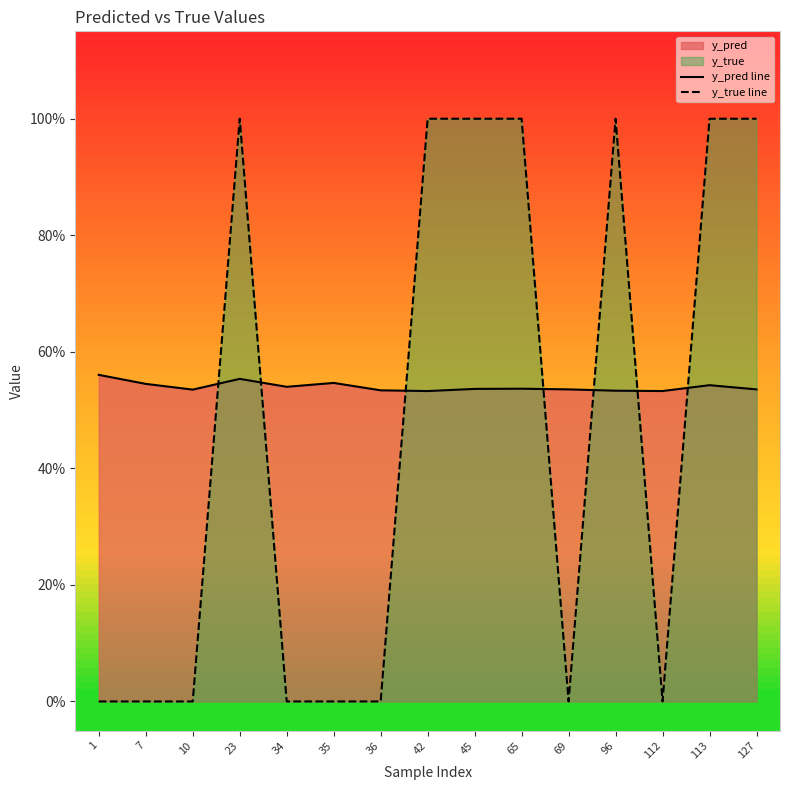

The y_pred line series shows 0.5 at 7. True or false?

True